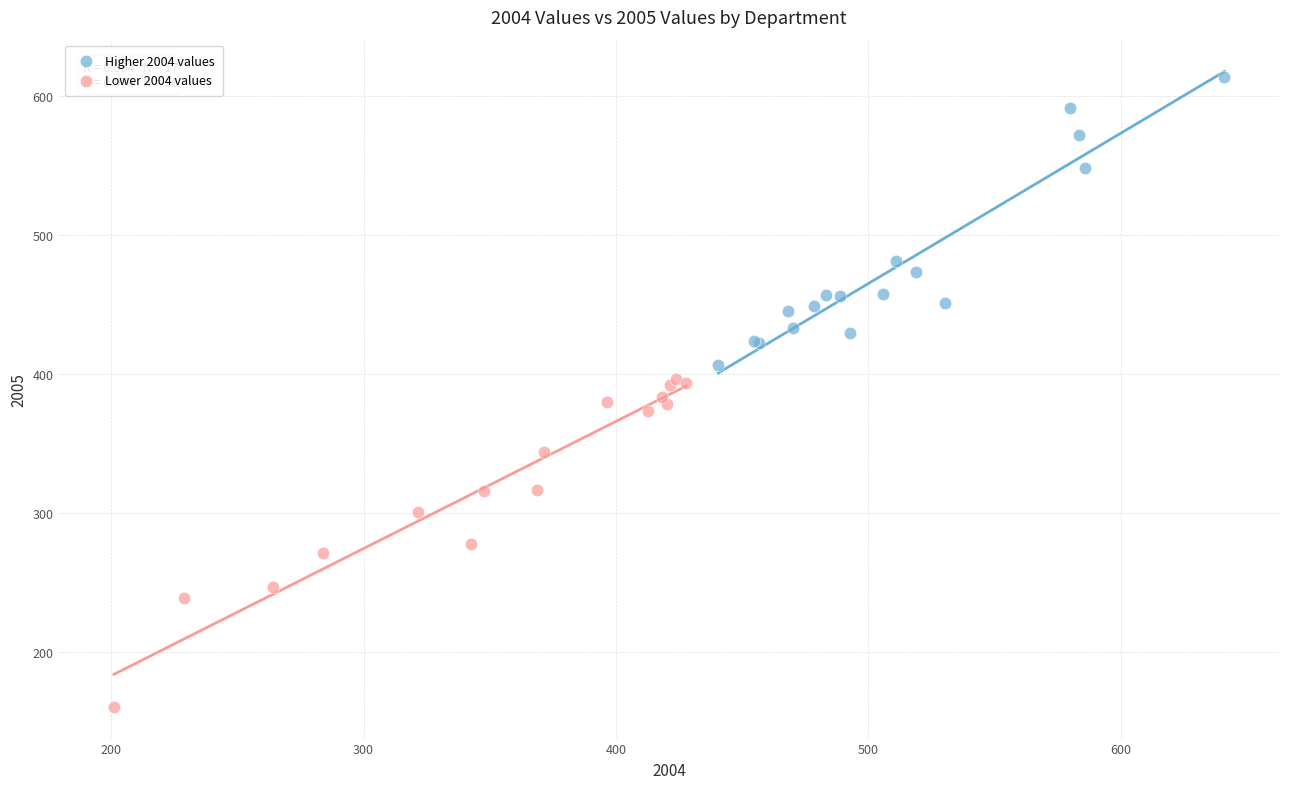

Which series contains the highest Y value?

Higher 2004 values